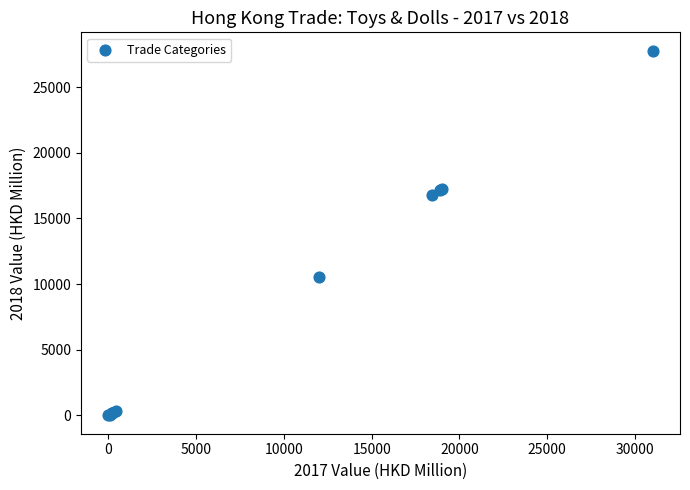

What Y value in the scatter plot is closest to 13891?

16765.0